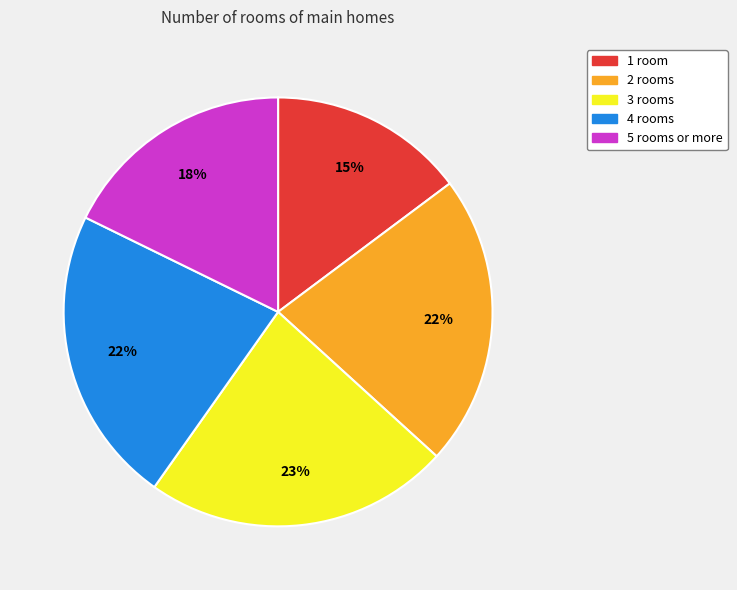

Is there any slice that represents more than half of the pie?

No